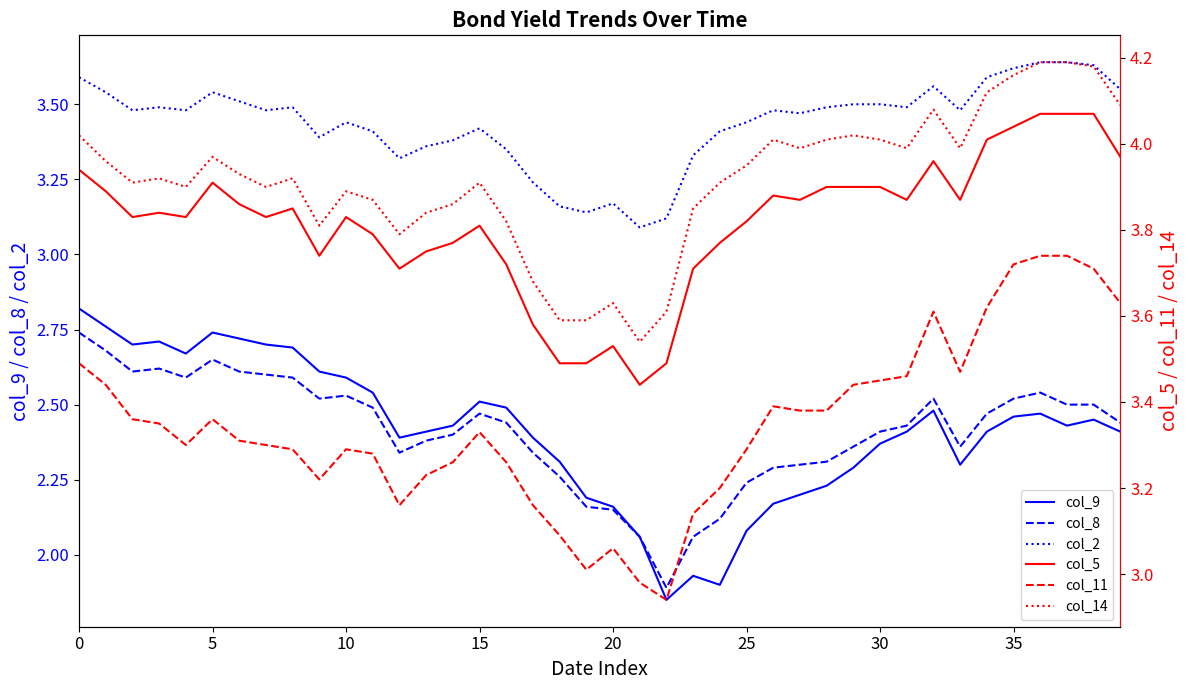

Does the chart have visible grid lines?

No